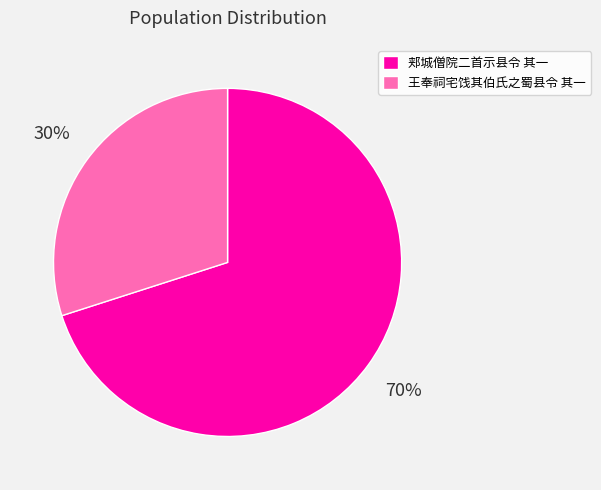

Is the sum of 王奉祠宅饯其伯氏之蜀县令 其一 and 郏城僧院二首示县令 其一 greater than half?

Yes